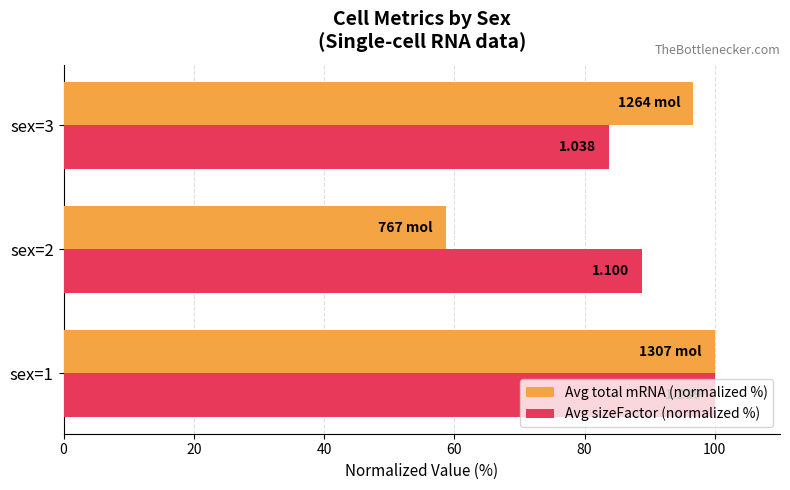

What is the maximum value shown in the chart?

100.0